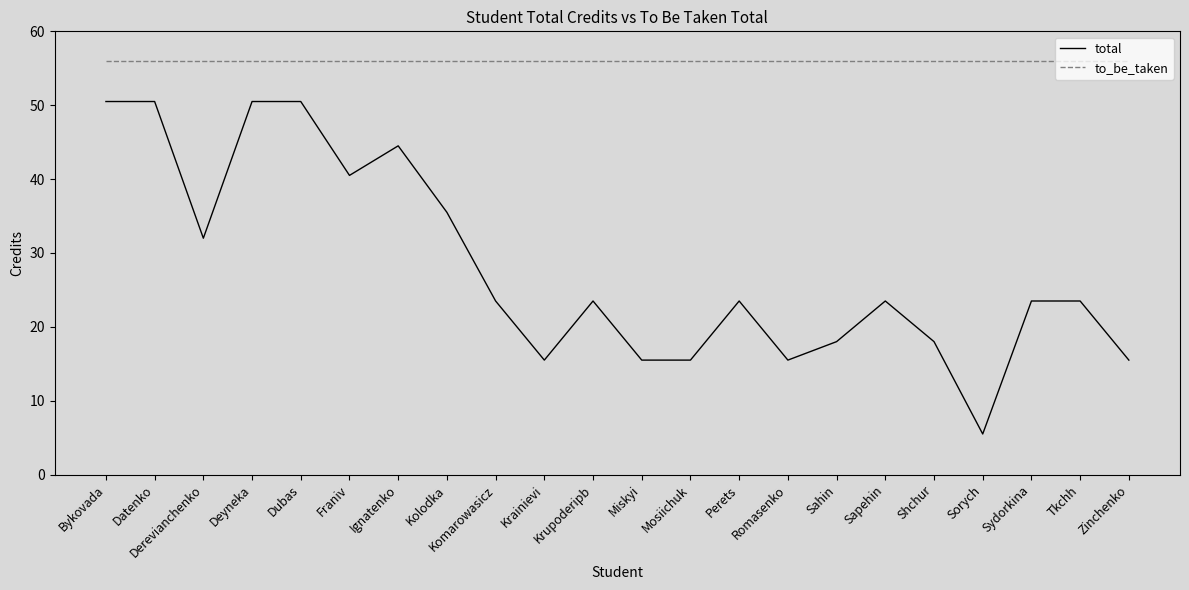

What position from the right is Tkchh?

2